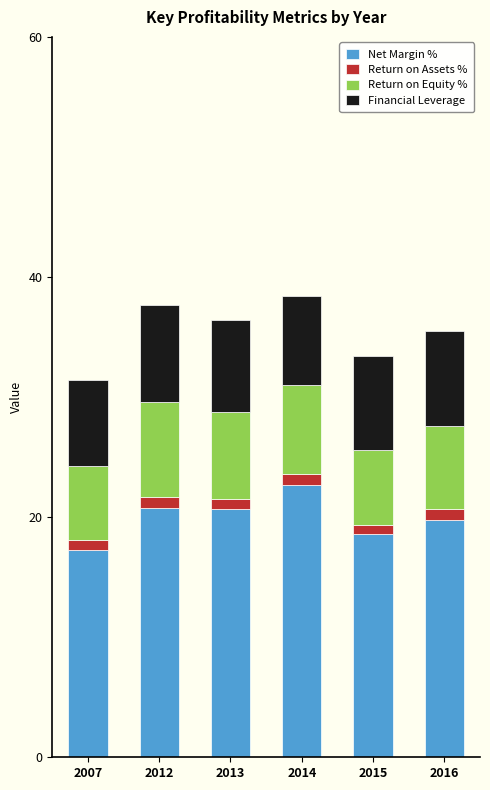

Which category has the highest value in the Net Margin % series?

2014